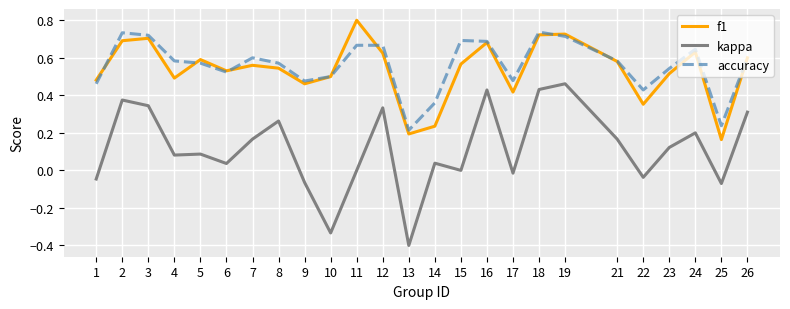

At which category does the chart reach its minimum across all series?

13